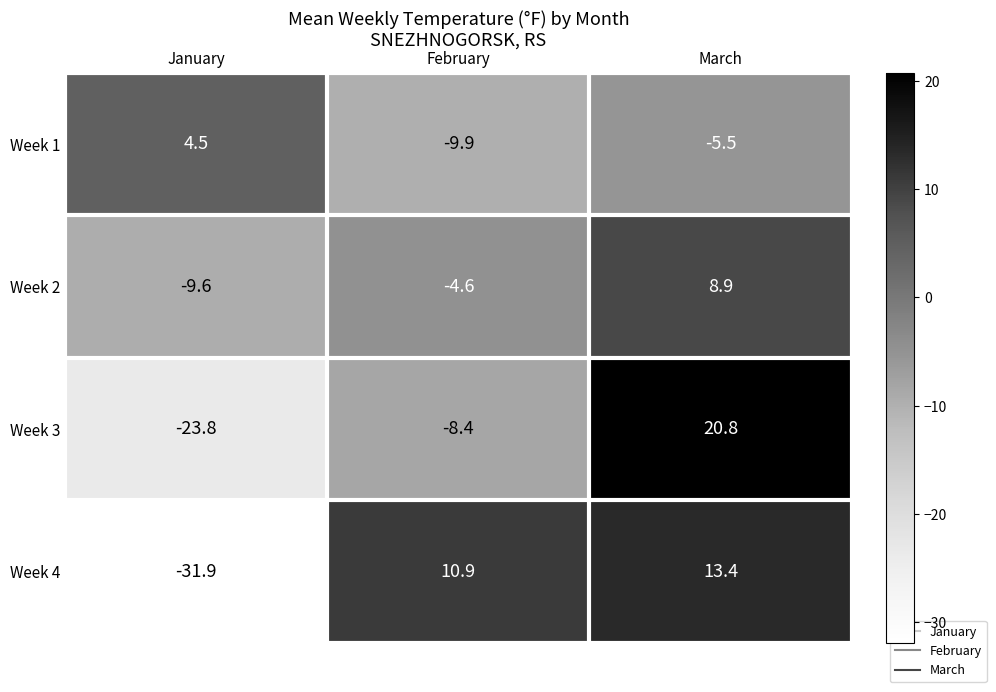

Is it true that Week 3 equals 4.8 at March?

False